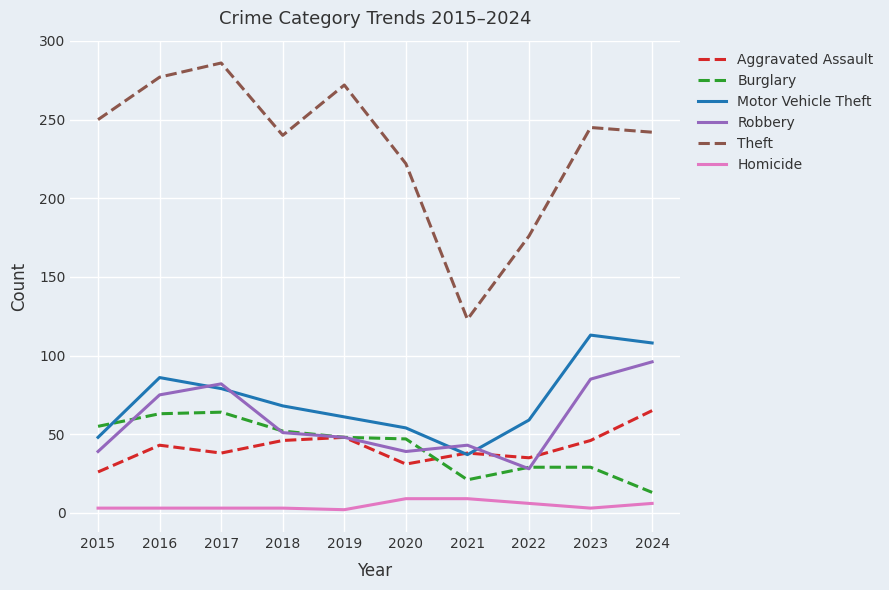

True or false: Homicide and Aggravated Assault intersect in this chart.

False